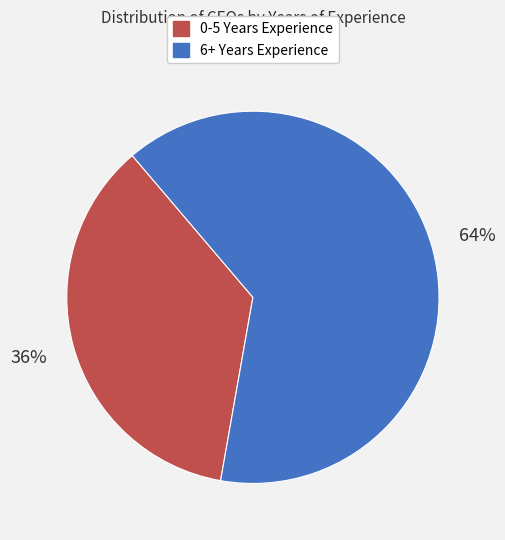

Is there a majority slice in this chart?

Yes